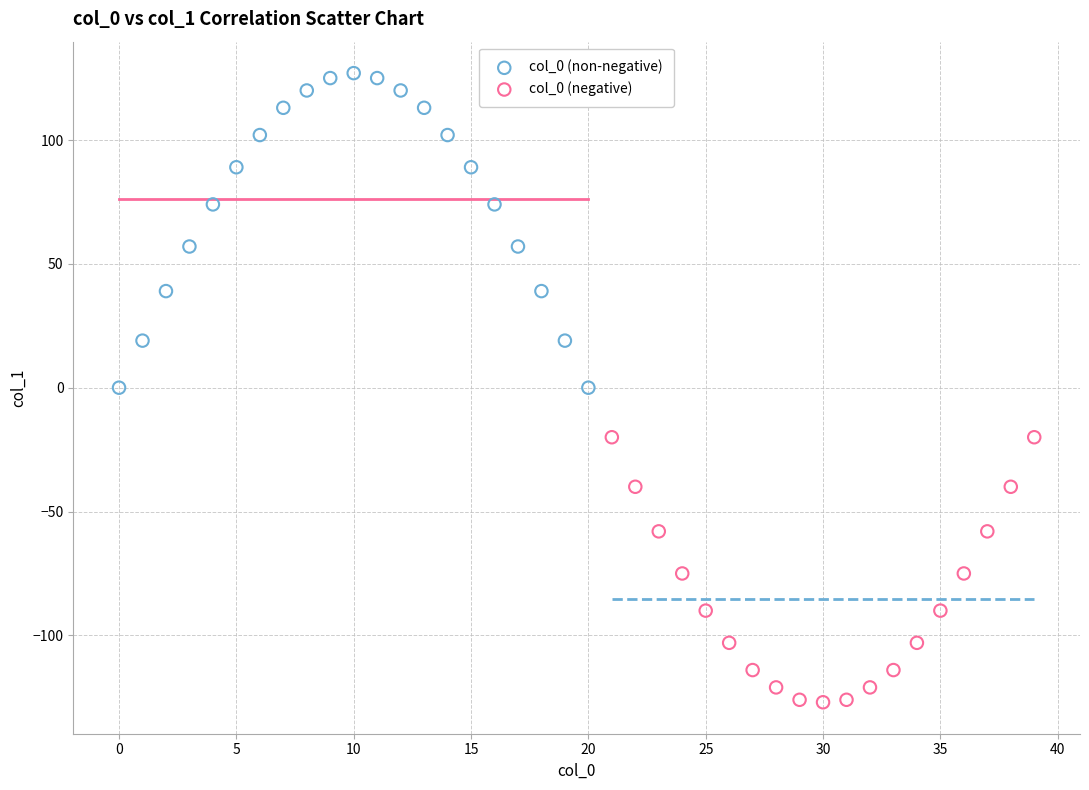

Which series contains the highest Y value?

col_0 (non-negative)